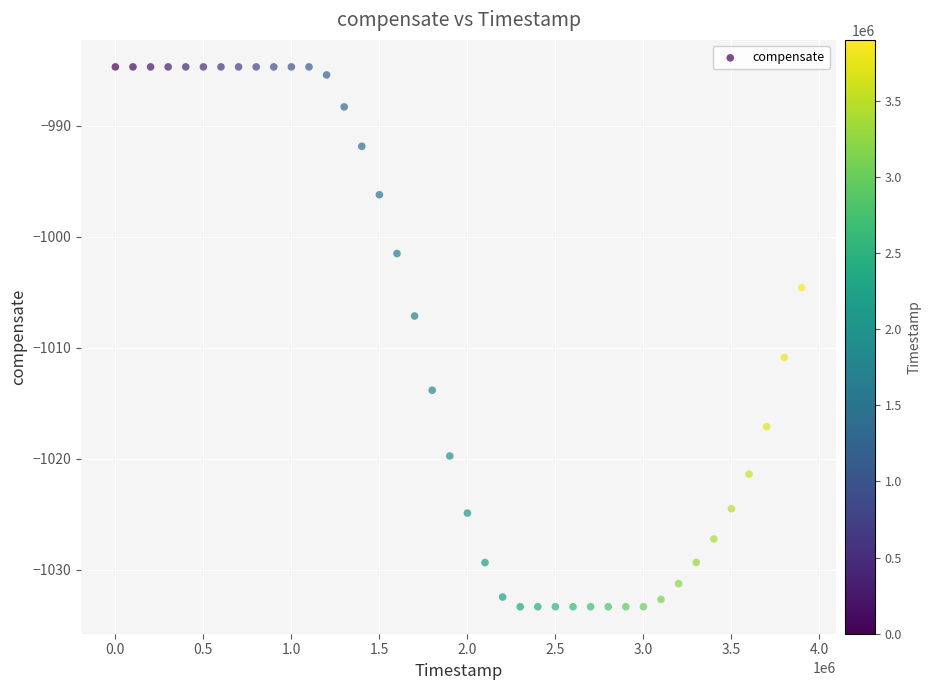

What is the range of Y values (max minus min)?

48.7